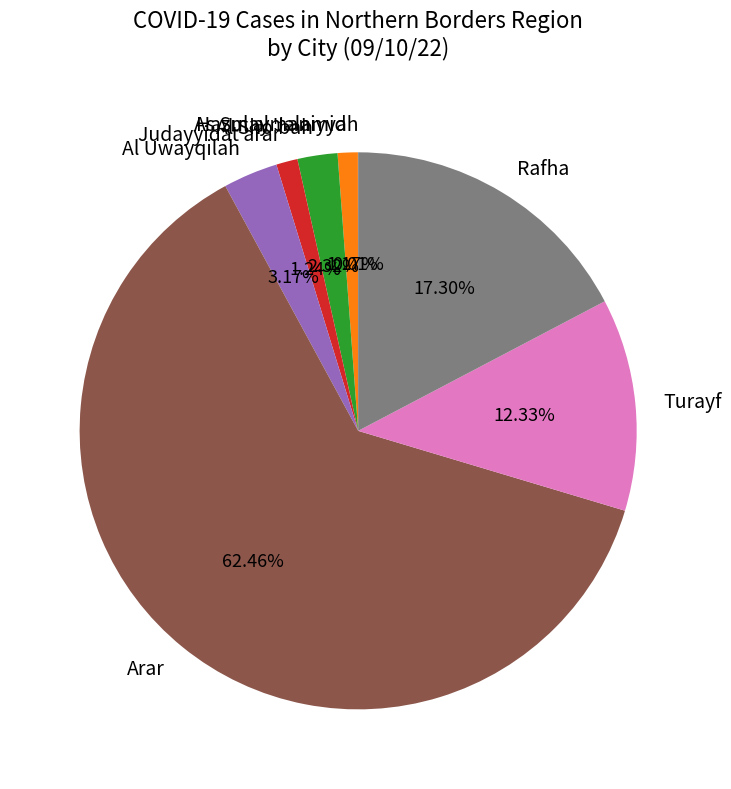

Which has a higher value, Judayyidat arar or Arar?

Arar